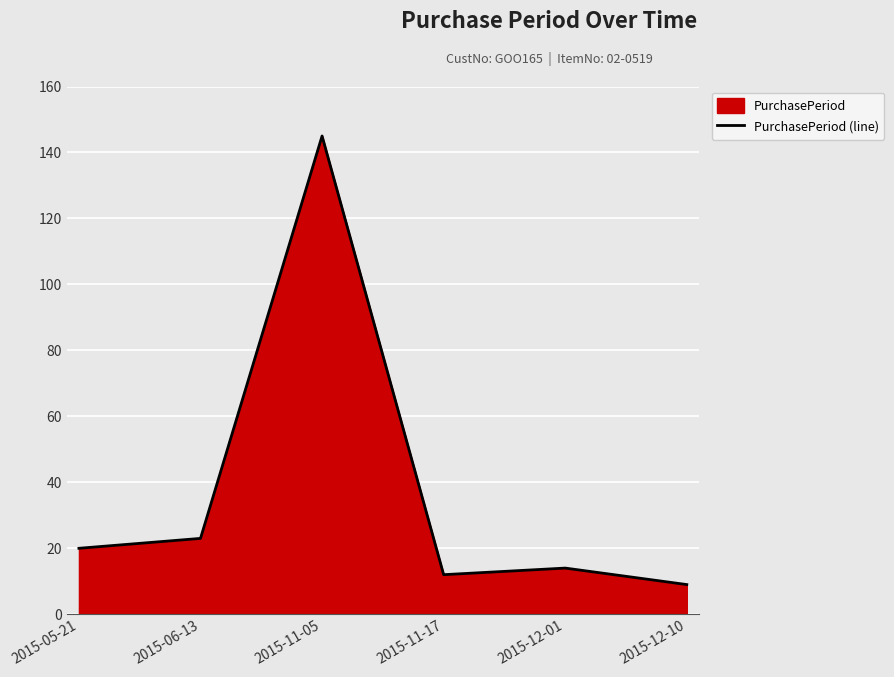

True or false: the data shows 23 at 2015-06-13.

True